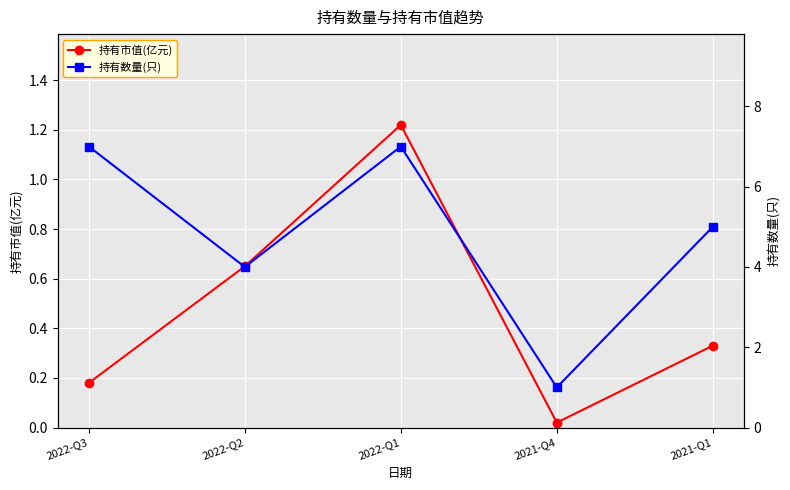

In 持有市值(亿元), how many points are lower than both neighbors (excluding endpoints)?

1